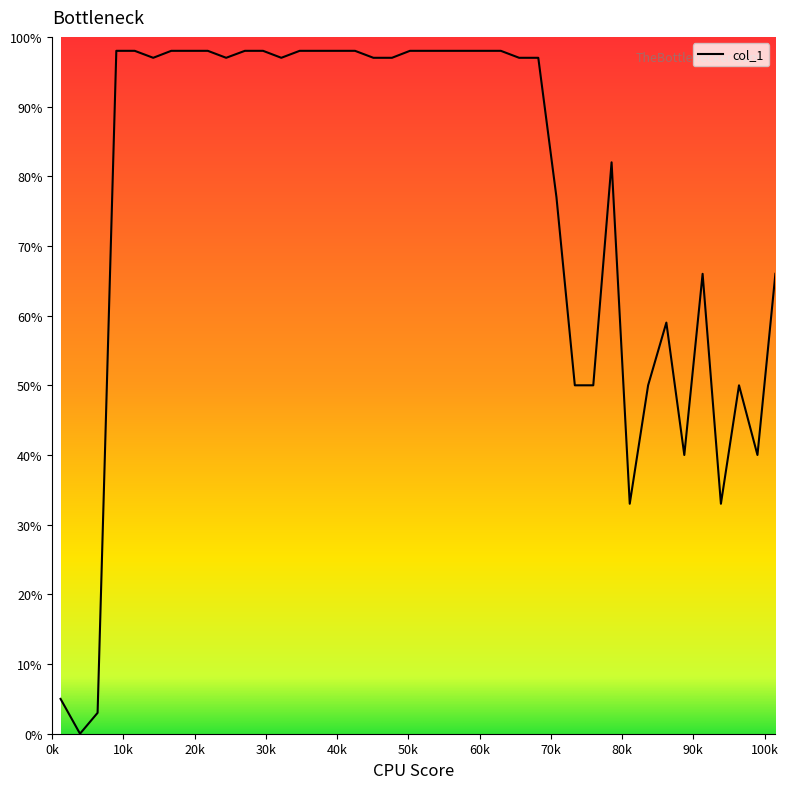

What is the maximum value shown in the chart?

98